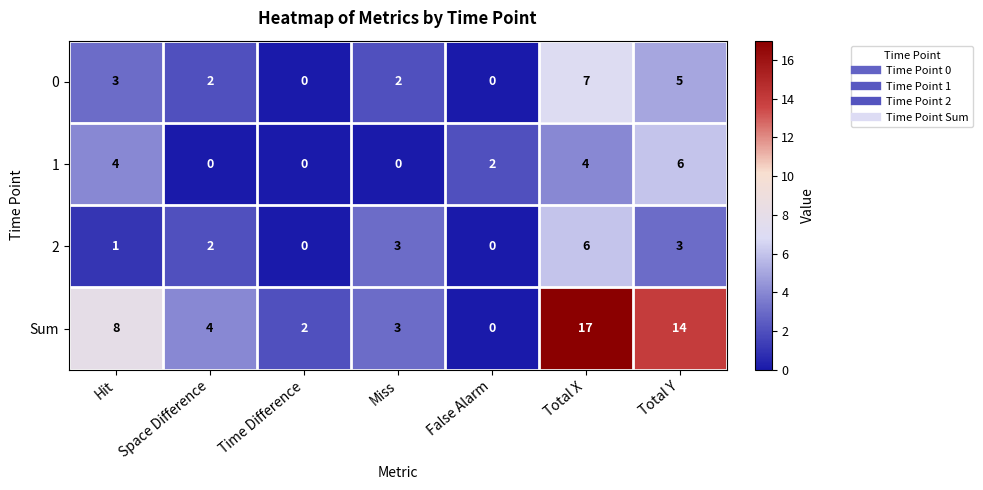

Reading right to left, list all the values displayed in this chart.

0: Total Y=5	Total X=7	False Alarm=0	Miss=2	Time Difference=0	Space Difference=2	Hit=3
1: Total Y=6	Total X=4	False Alarm=2	Miss=0	Time Difference=0	Space Difference=0	Hit=4
2: Total Y=3	Total X=6	False Alarm=0	Miss=3	Time Difference=0	Space Difference=2	Hit=1
Sum: Total Y=14	Total X=17	False Alarm=0	Miss=3	Time Difference=2	Space Difference=4	Hit=8